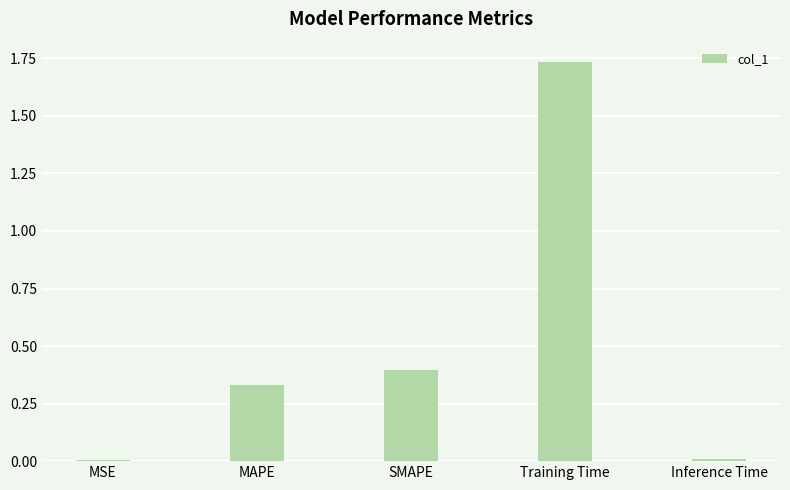

What is the difference between the second highest and second lowest values?

0.4